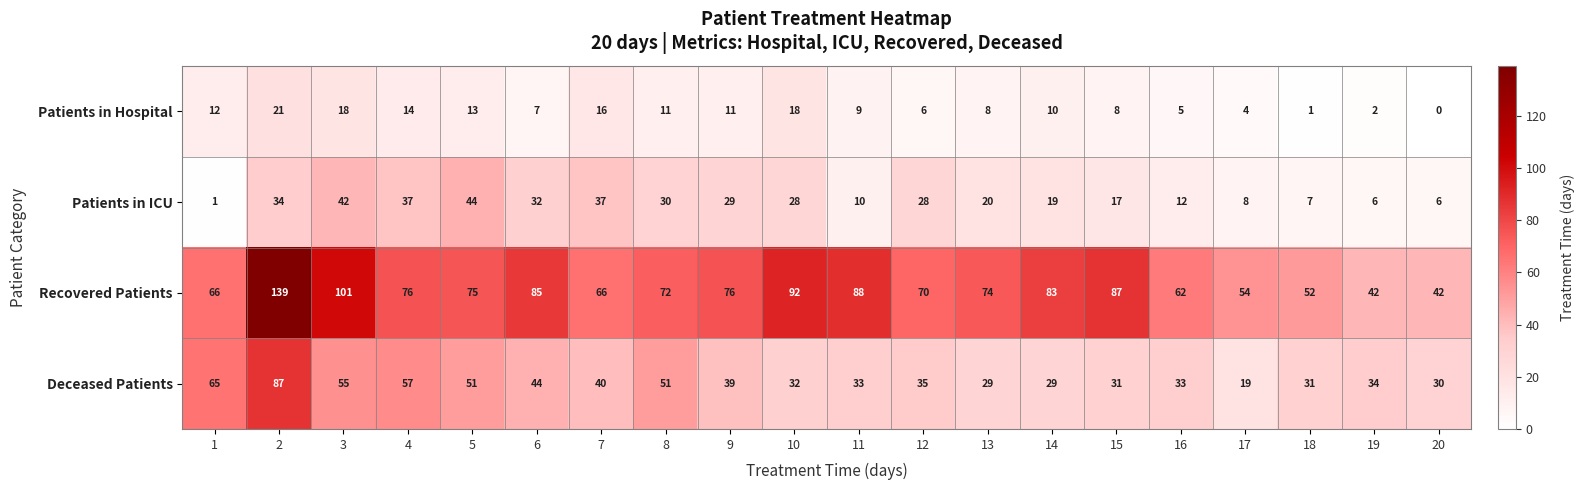

At which category is the sum across all series the highest?

2